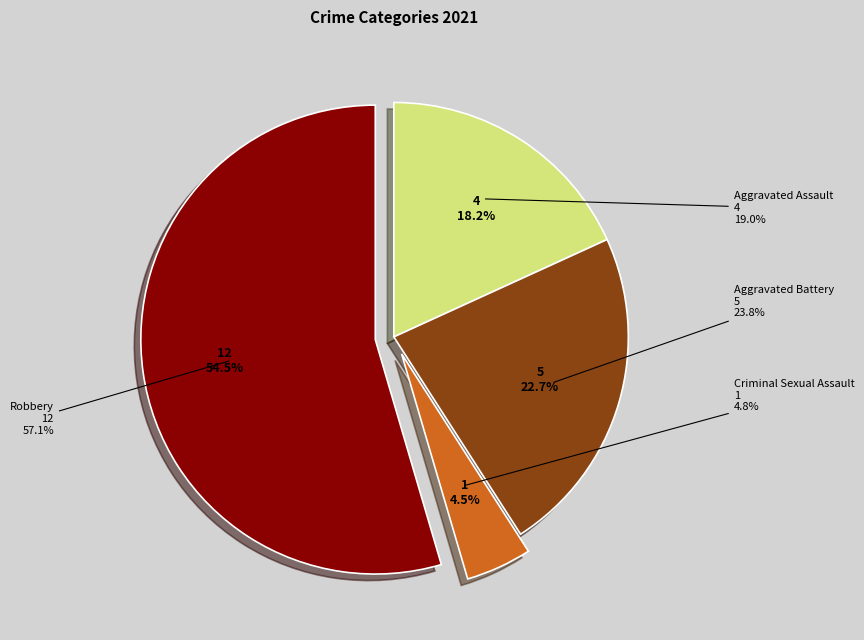

How much of the chart is everything except Criminal Sexual Assault?

95.5%